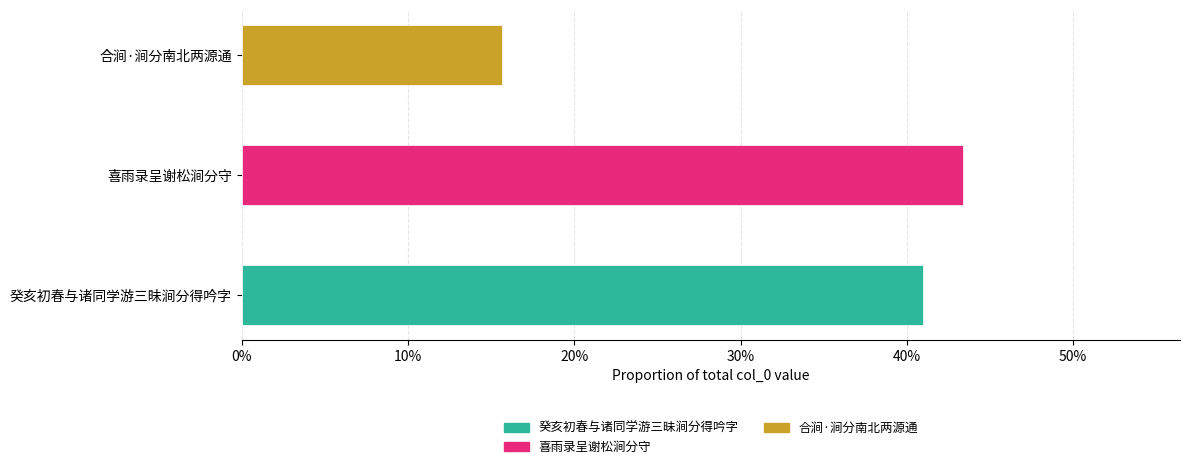

Which category has the lowest value across all series?

合涧·涧分南北两源通